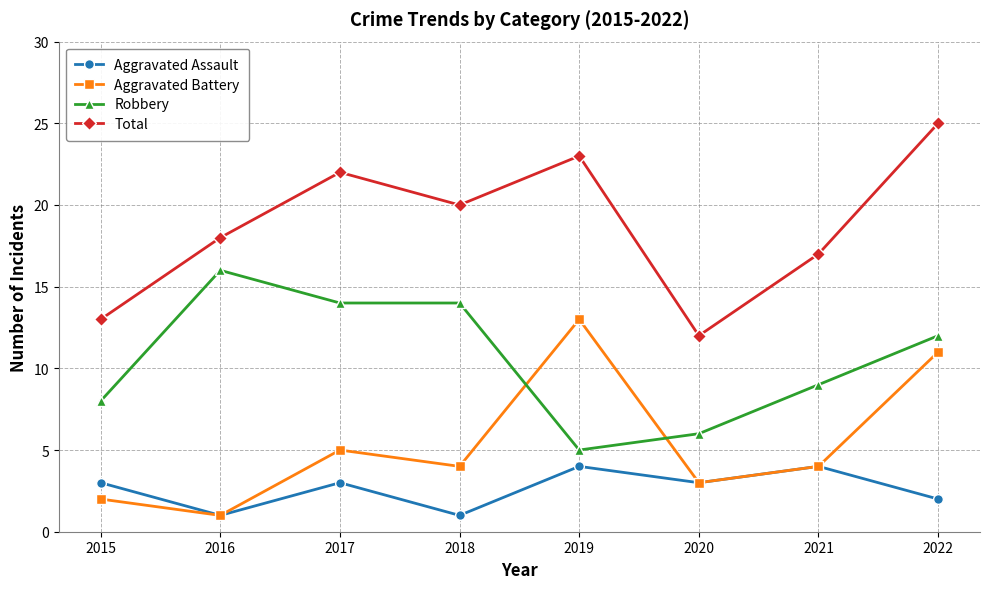

At which category is the sum across all series the highest?

2022